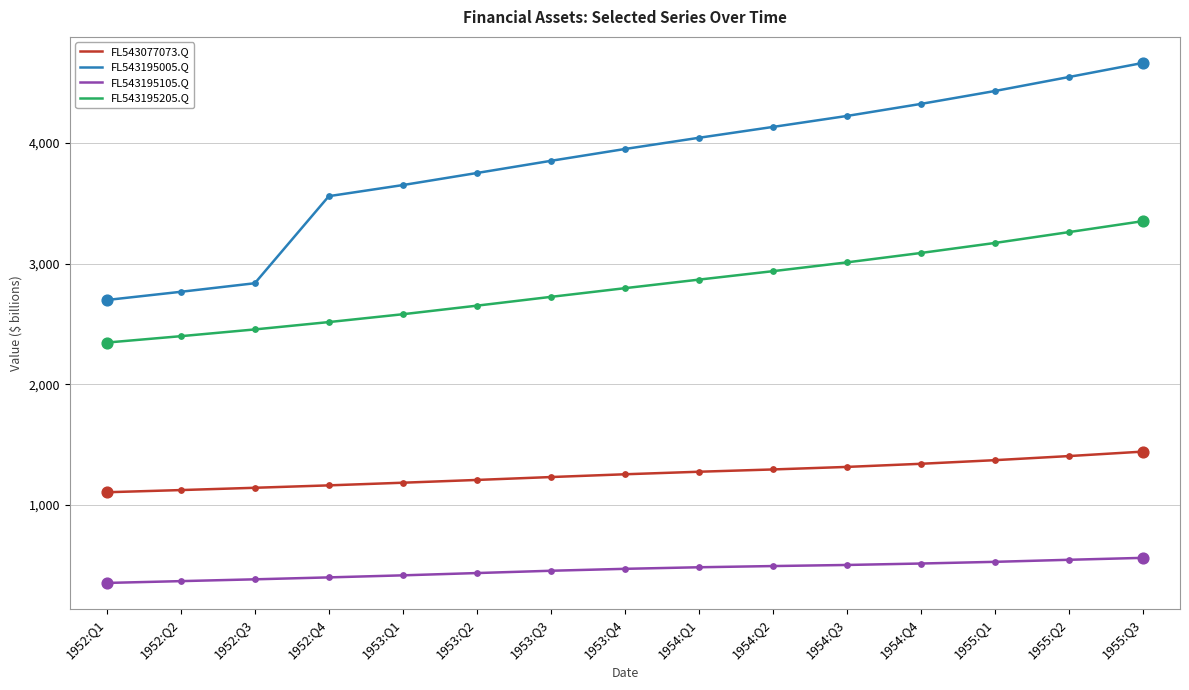

Which series changed the most between 1952:Q2 and 1955:Q3?

FL543195005.Q